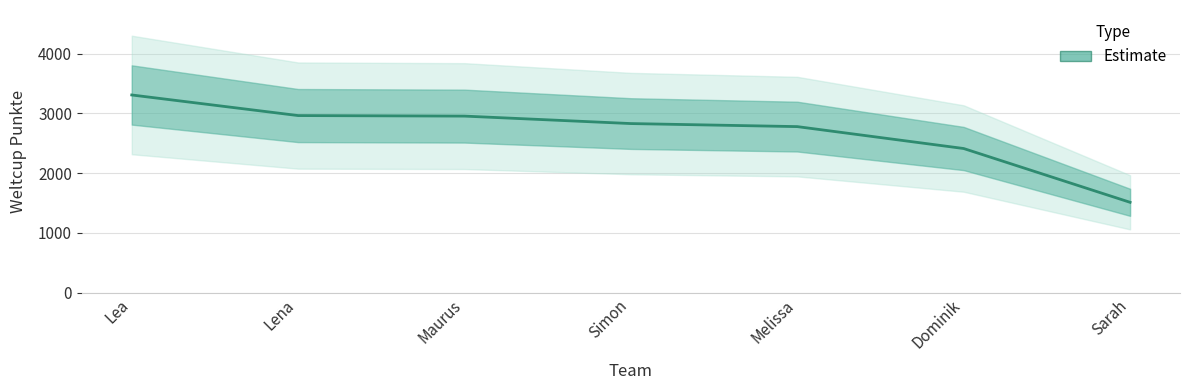

What is the label of the 2nd point from the right?

Dominik